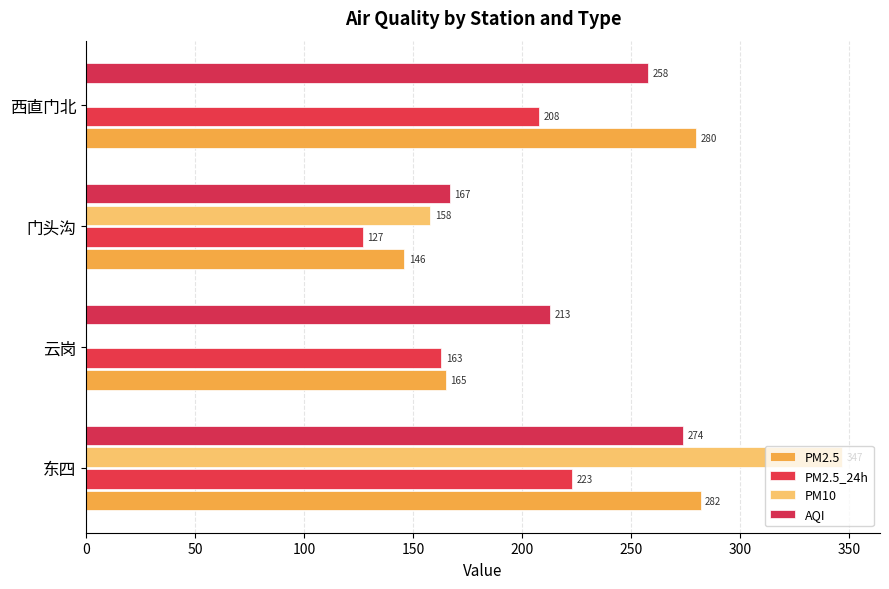

How many positive values does the PM10 series have?

2